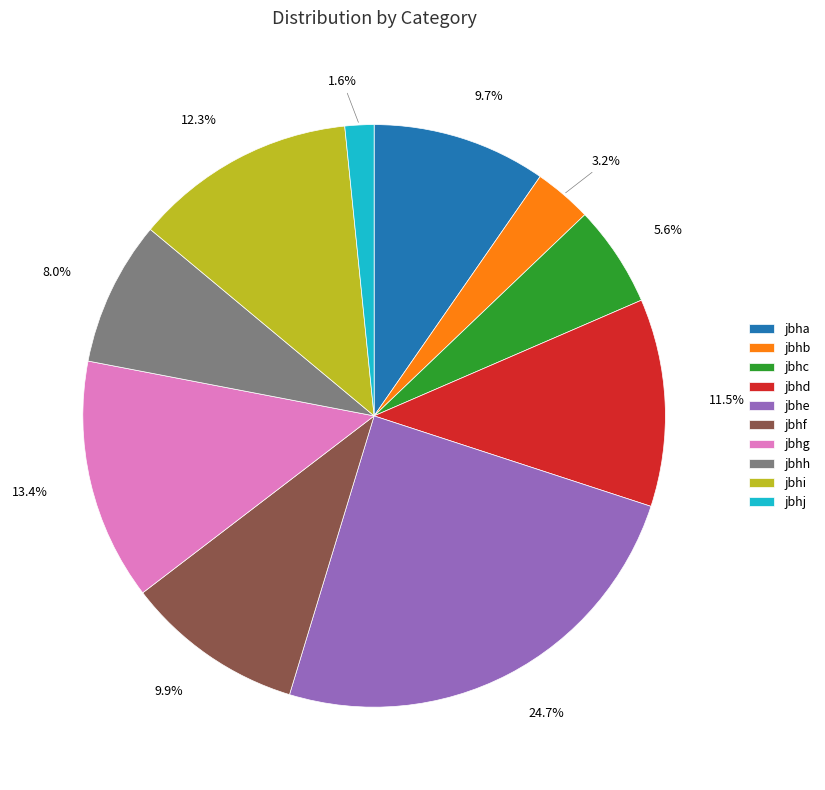

True or false: jbhc accounts for 6% of the total.

True